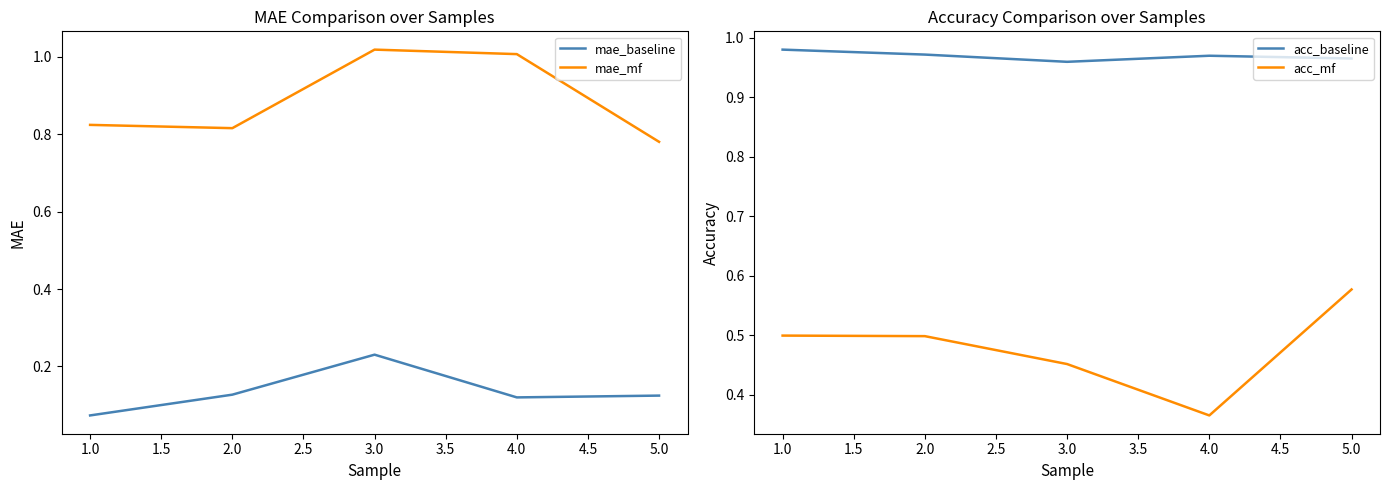

True or false: mae_baseline and mae_mf cross at least once.

False